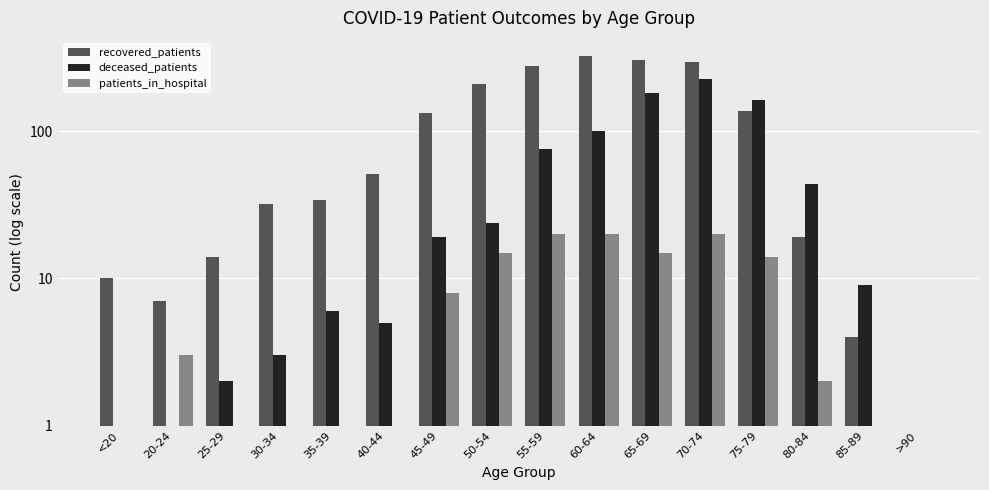

Rank the series by their average value, from lowest to highest.

patients_in_hospital, deceased_patients, recovered_patients